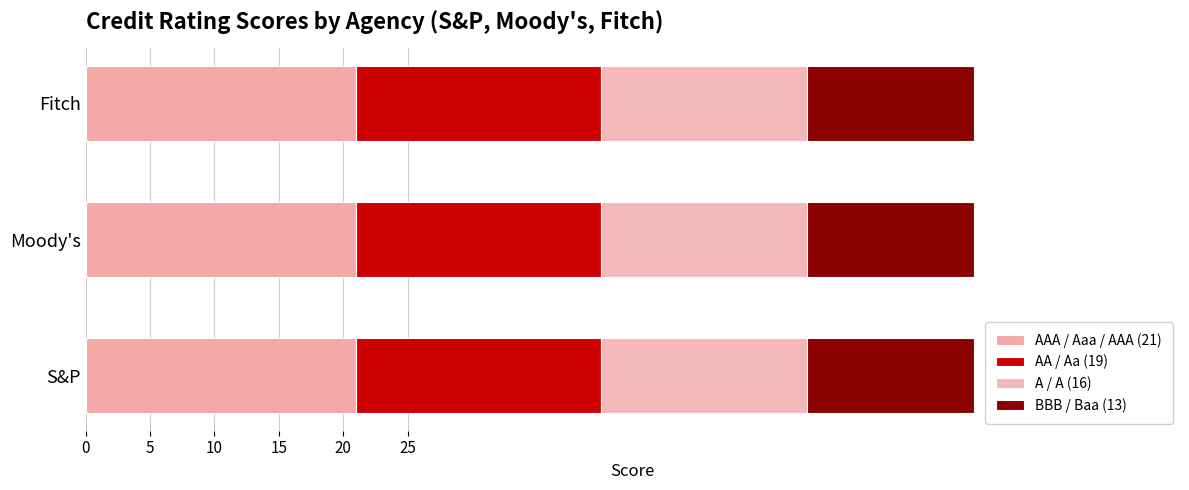

Read the AAA / Aaa / AAA (21) value at Moody's.

21